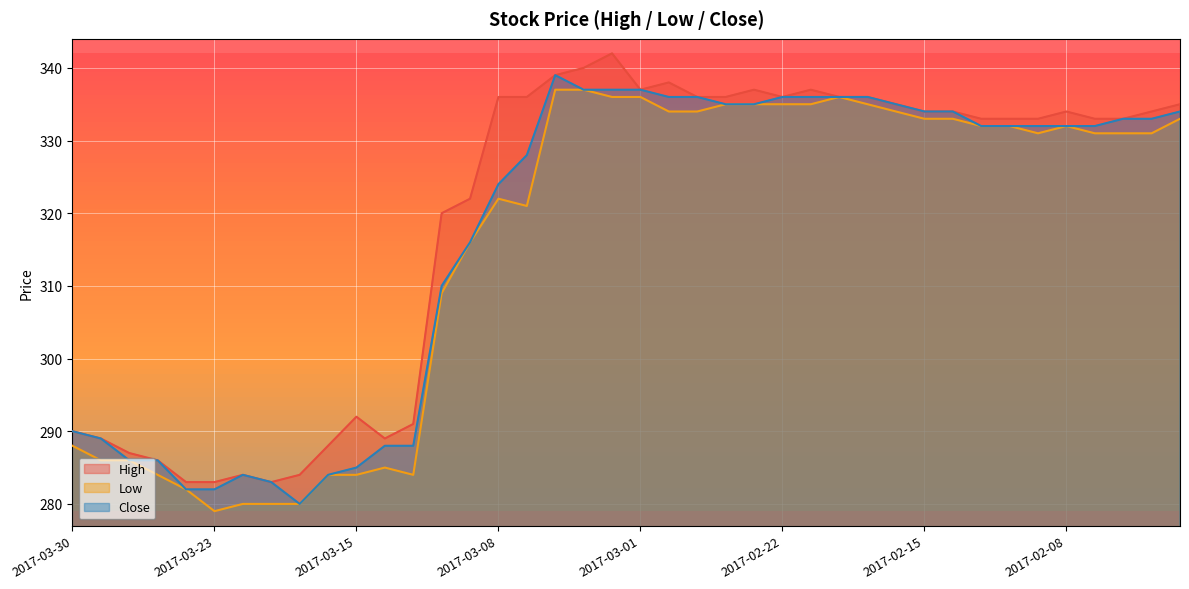

Reading left to right, what are all the values shown in this chart?

High: 290	289	287	286	283	283	284	283	284	288	292	289	291	320	322	336	336	339	340	342	337	338	336	336	337	336	337	336	336	335	334	334	333	333	333	334	333	333	334	335
Low: 288	286	286	284	282	279	280	280	280	284	284	285	284	309	316	322	321	337	337	336	336	334	334	335	335	335	335	336	335	334	333	333	332	332	331	332	331	331	331	333
Close: 290	289	286	286	282	282	284	283	280	284	285	288	288	310	316	324	328	339	337	337	337	336	336	335	335	336	336	336	336	335	334	334	332	332	332	332	332	333	333	334